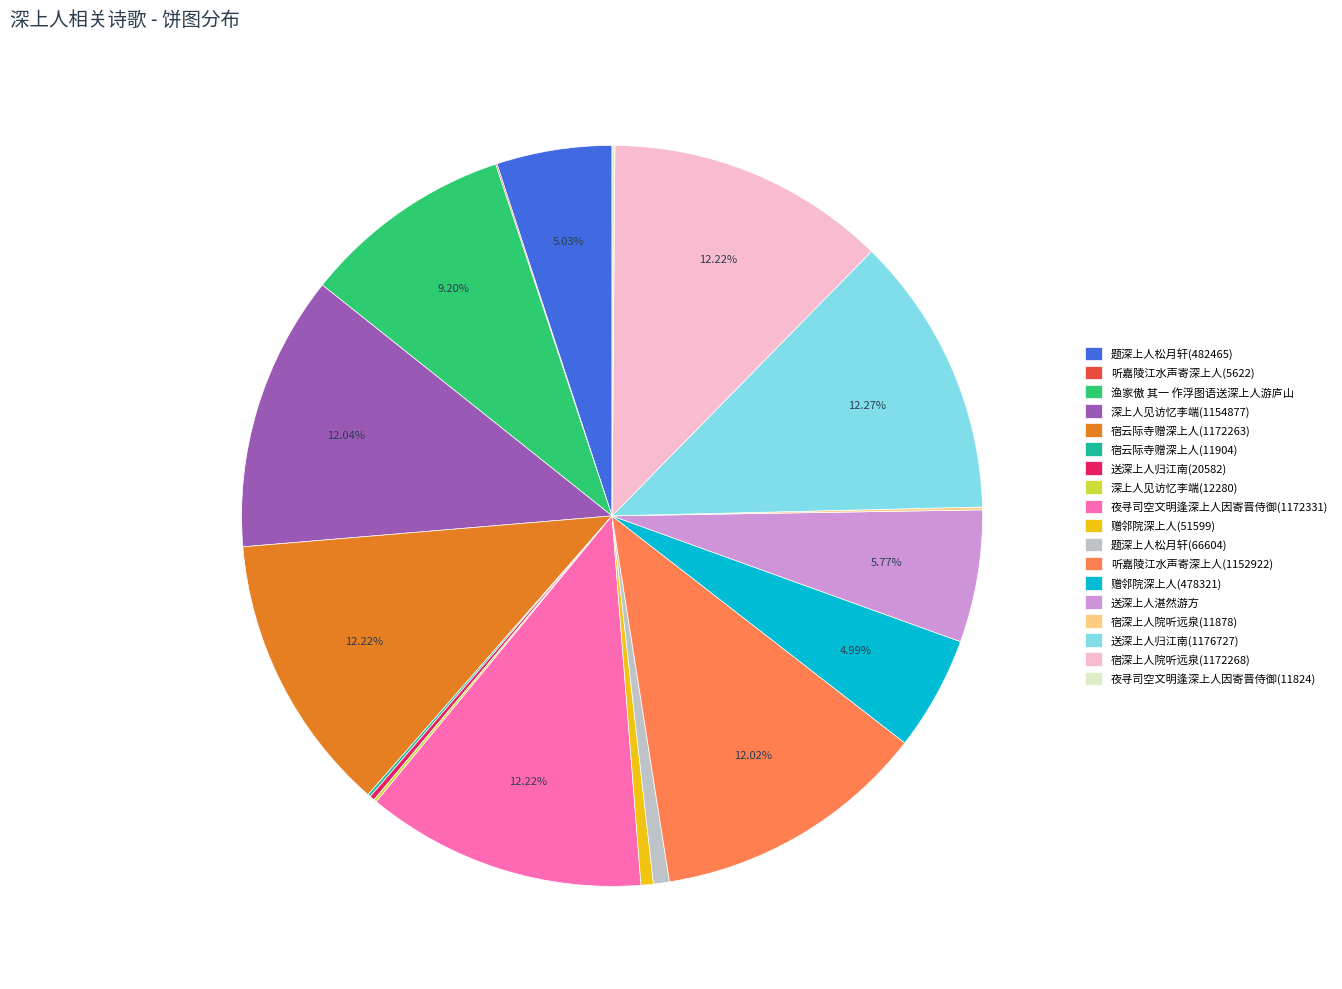

Is there a majority slice in this chart?

No